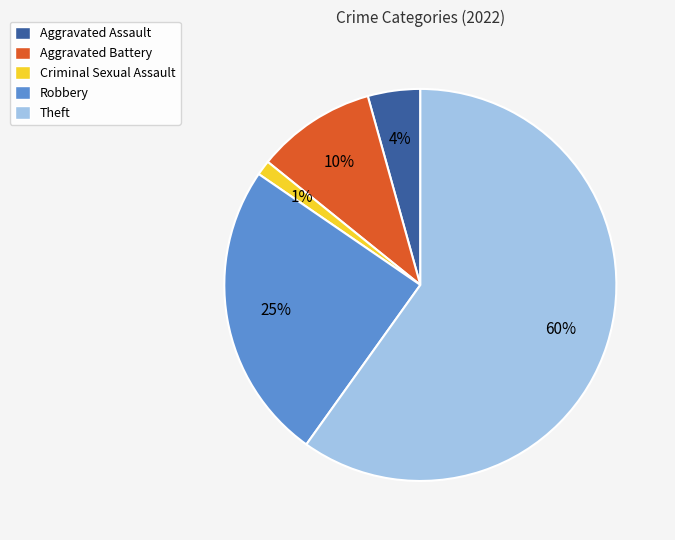

Combined, do Criminal Sexual Assault and Robbery account for over 50%?

No